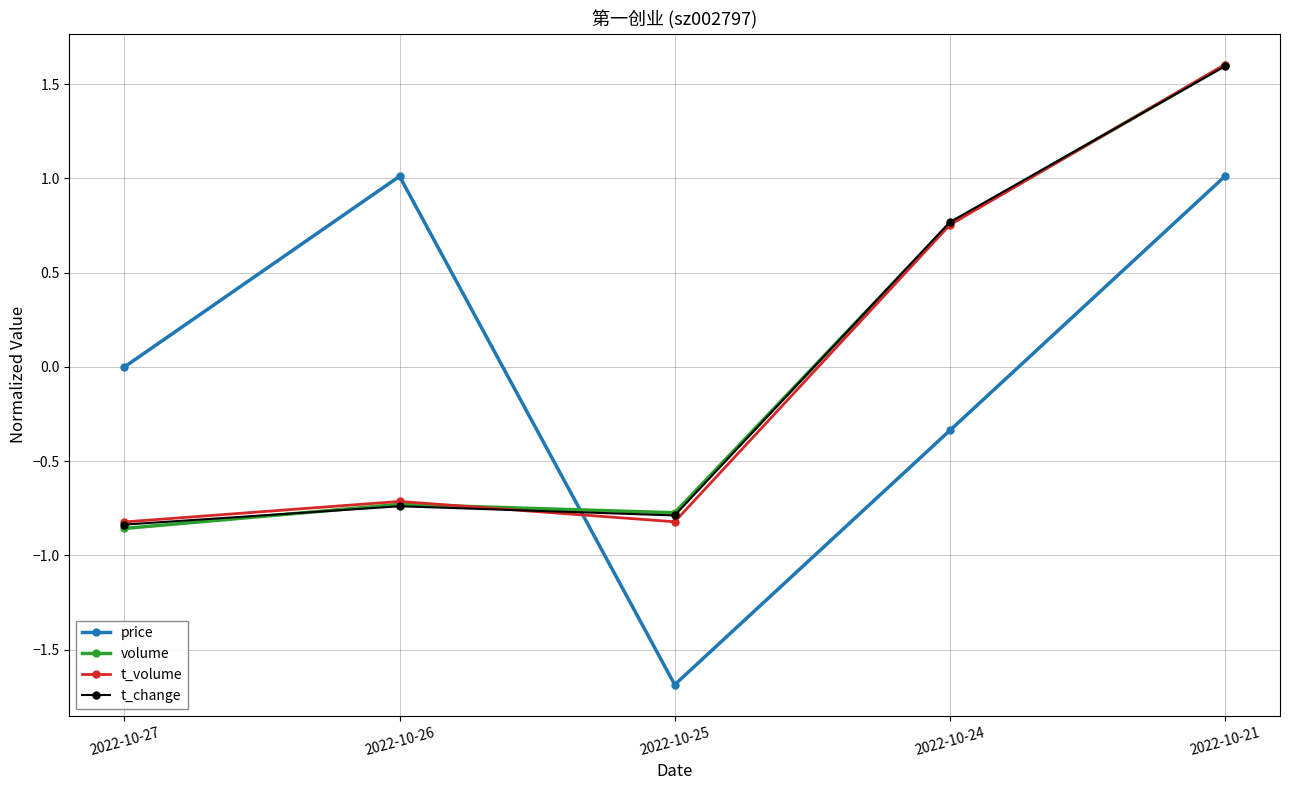

How many positive values does the t_change series have?

2